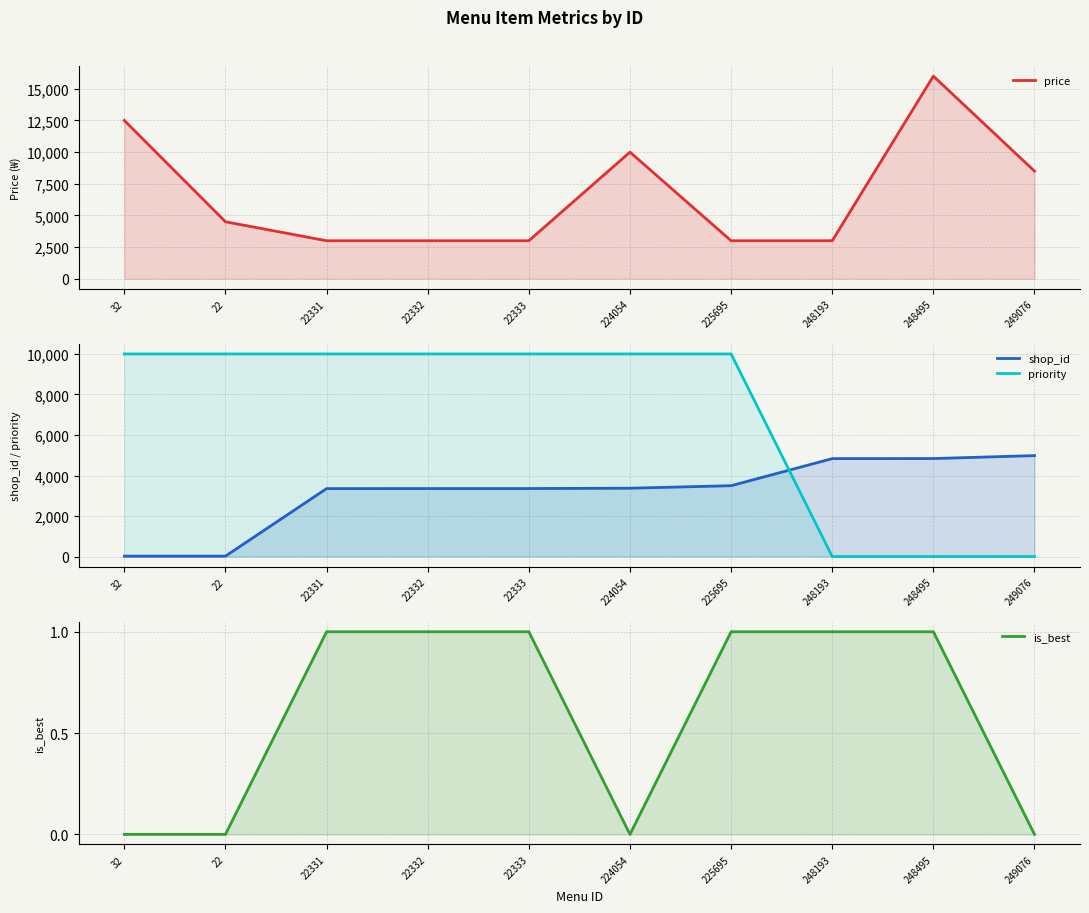

How many values in the price series exceed 4500?

4